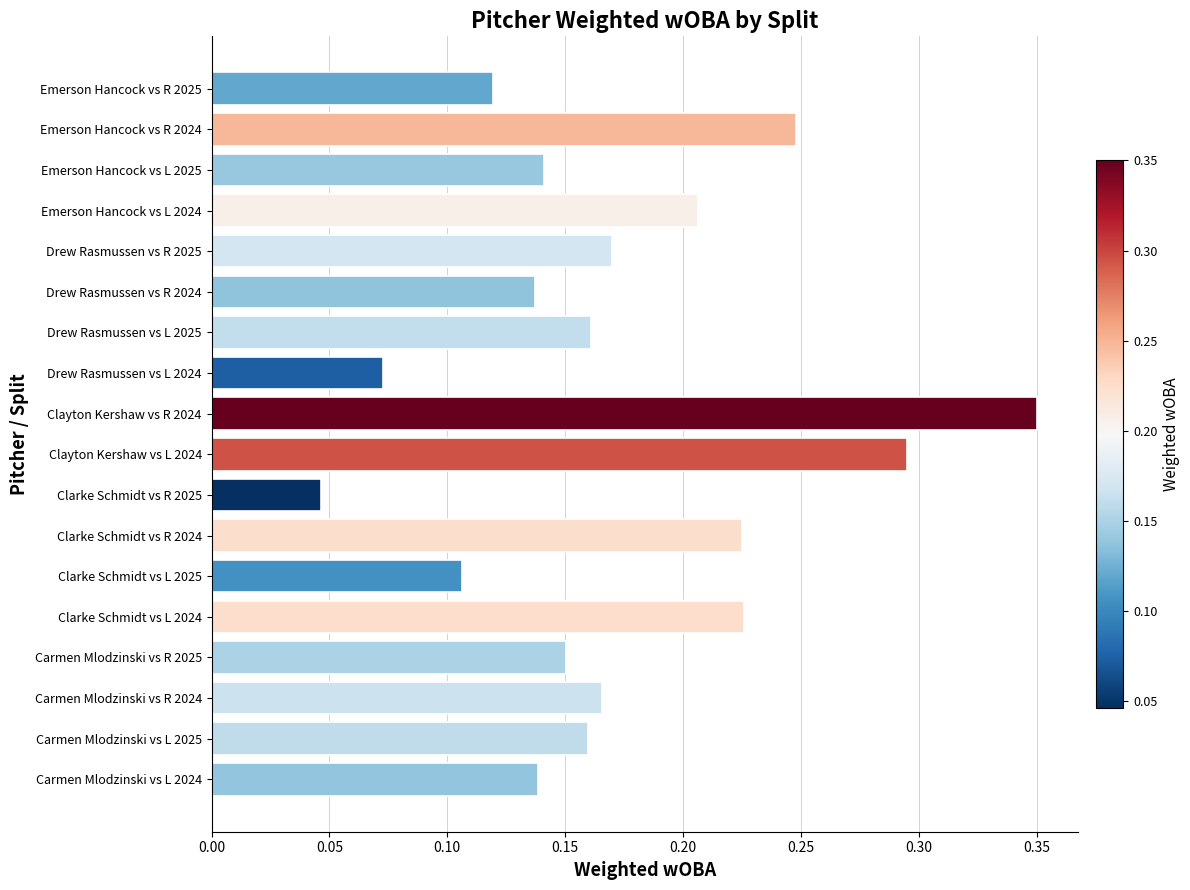

Does the chart contain stacked bars?

No